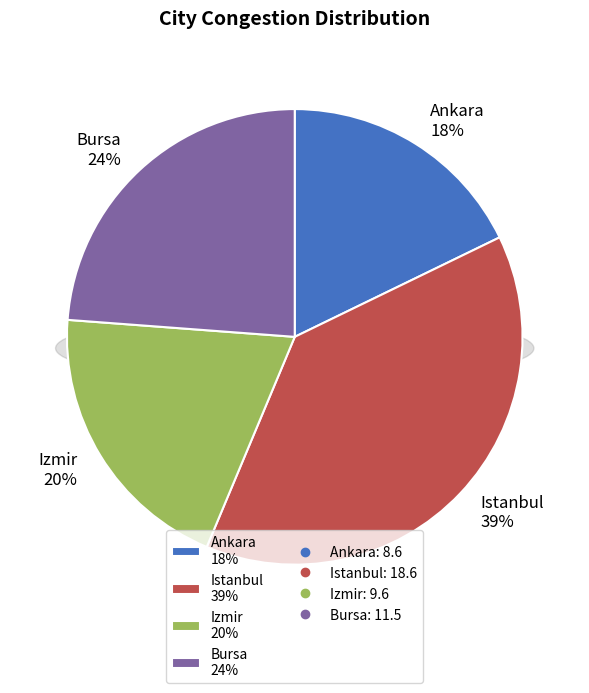

What percentage do Ankara and Izmir together represent?

37.7%